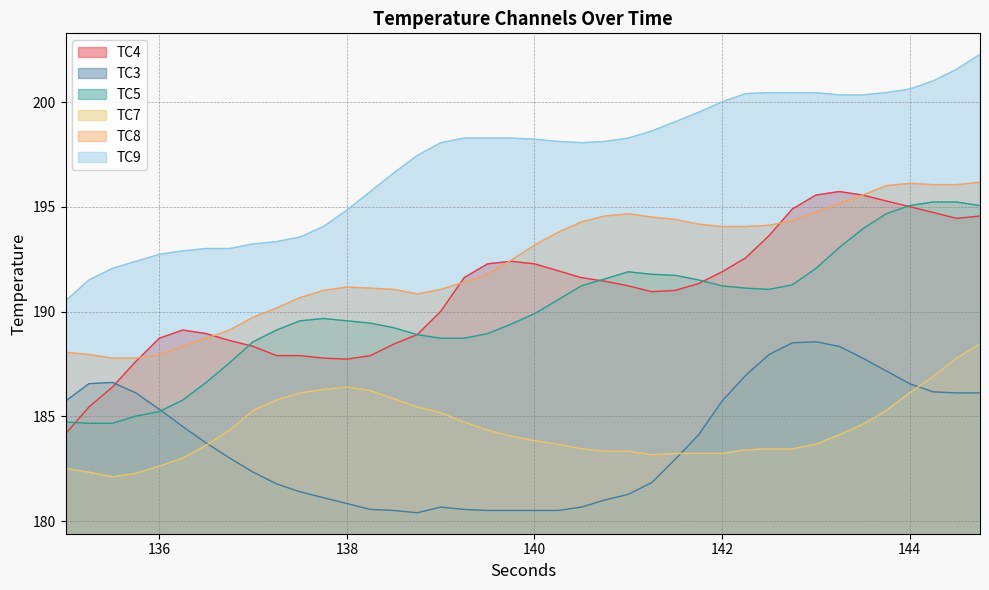

At which category does the chart reach its minimum across all series?

138.75